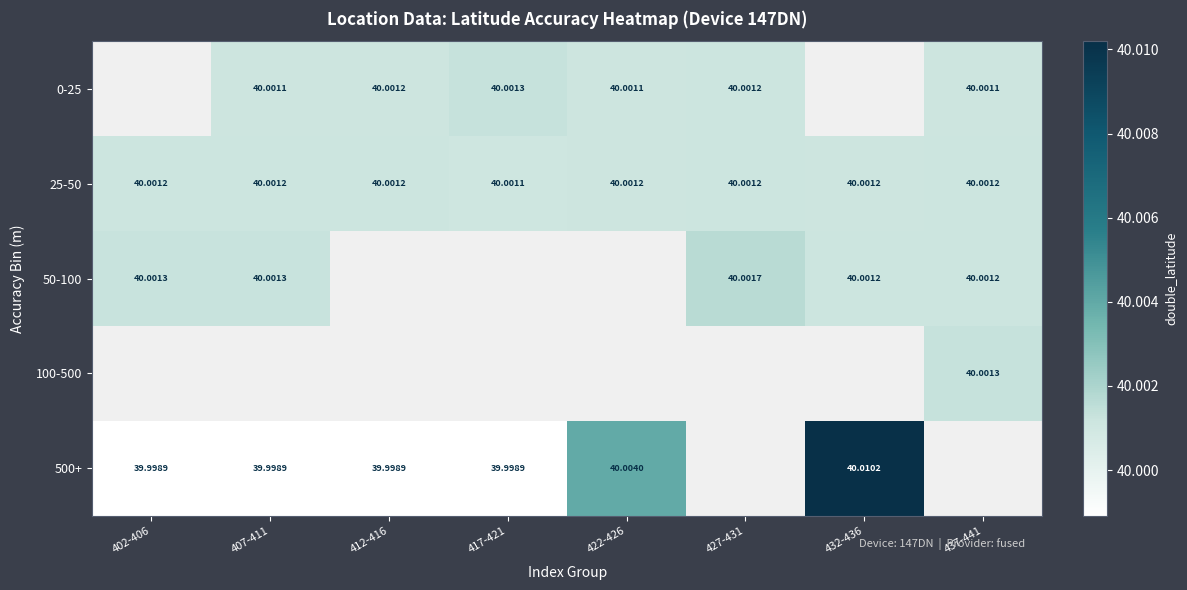

What is the sum of the 0-25 values at 412-416 and 407-411?

80.0